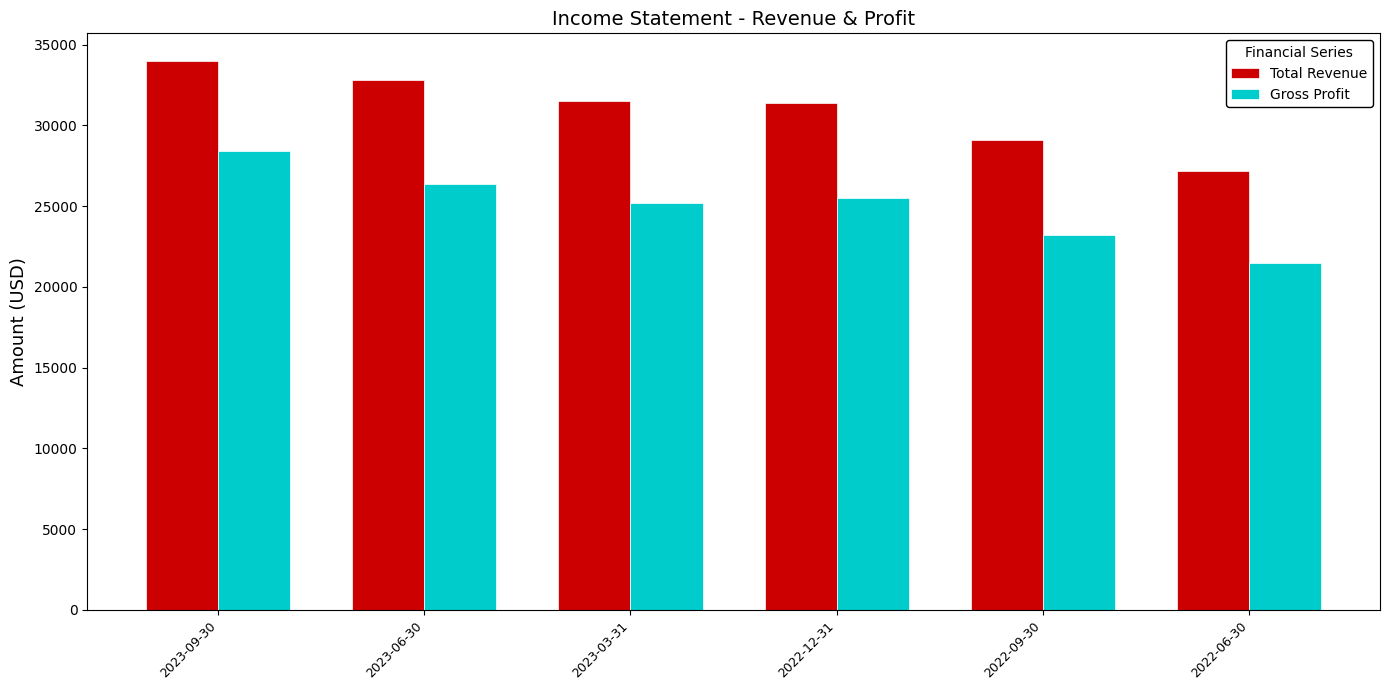

How many categories are shown in the chart?

6